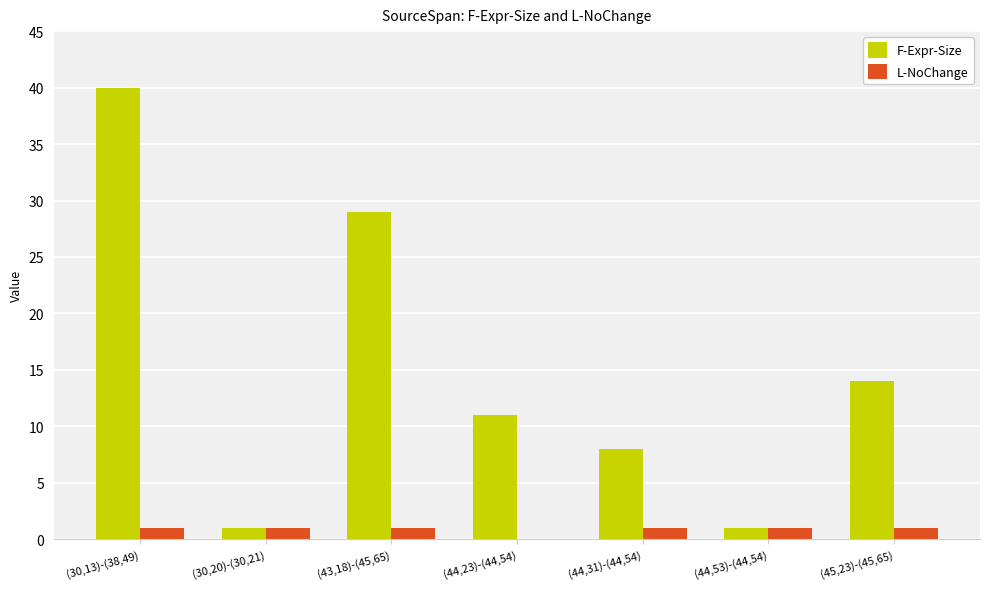

What is the maximum value shown in the chart?

40